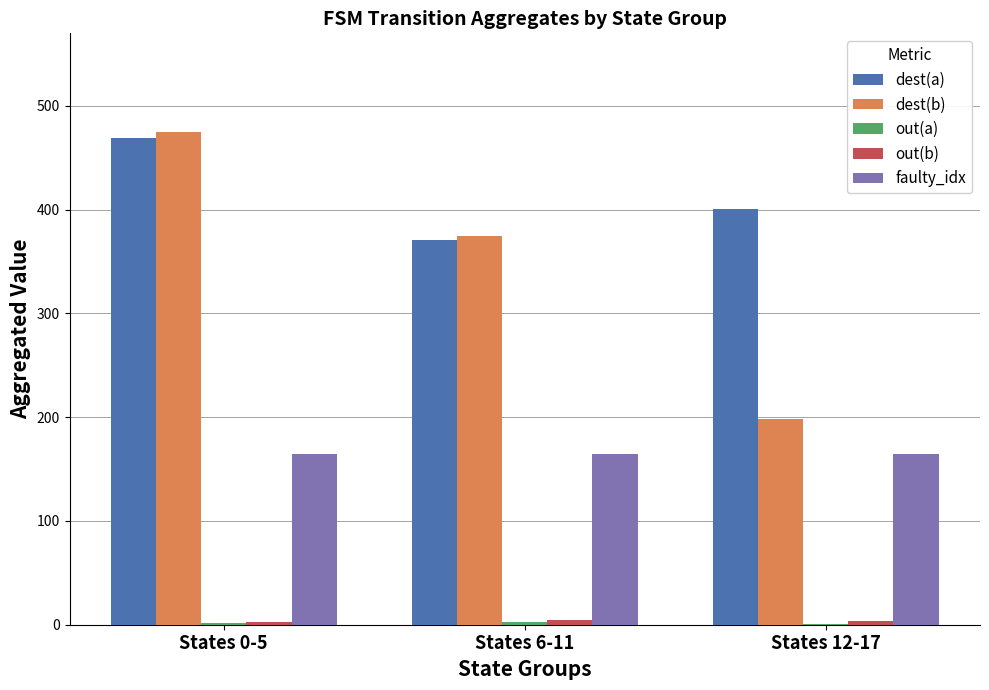

What is the maximum value shown in the chart?

475